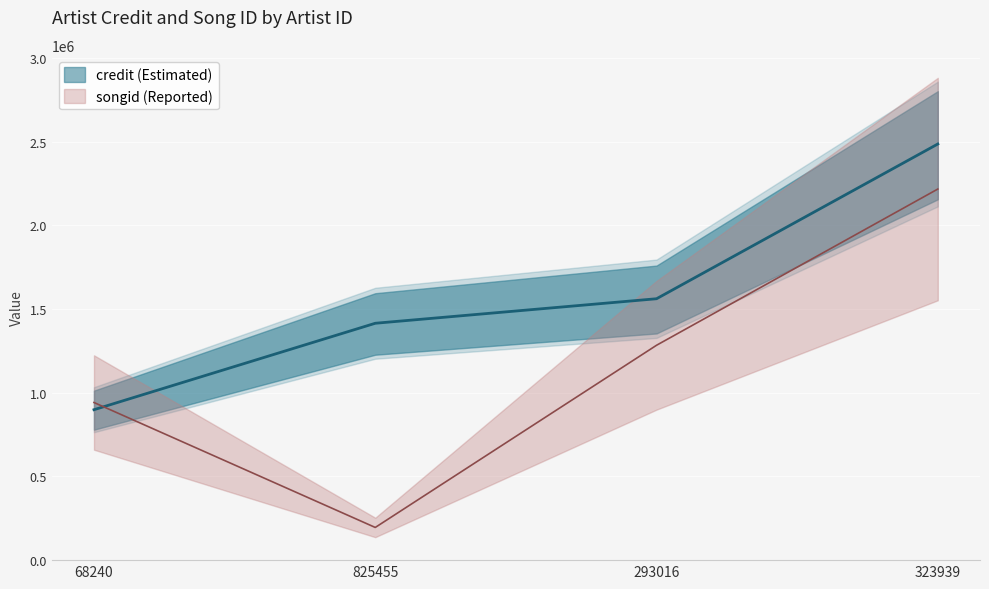

Is it true that credit equals 814322 at 293016?

False